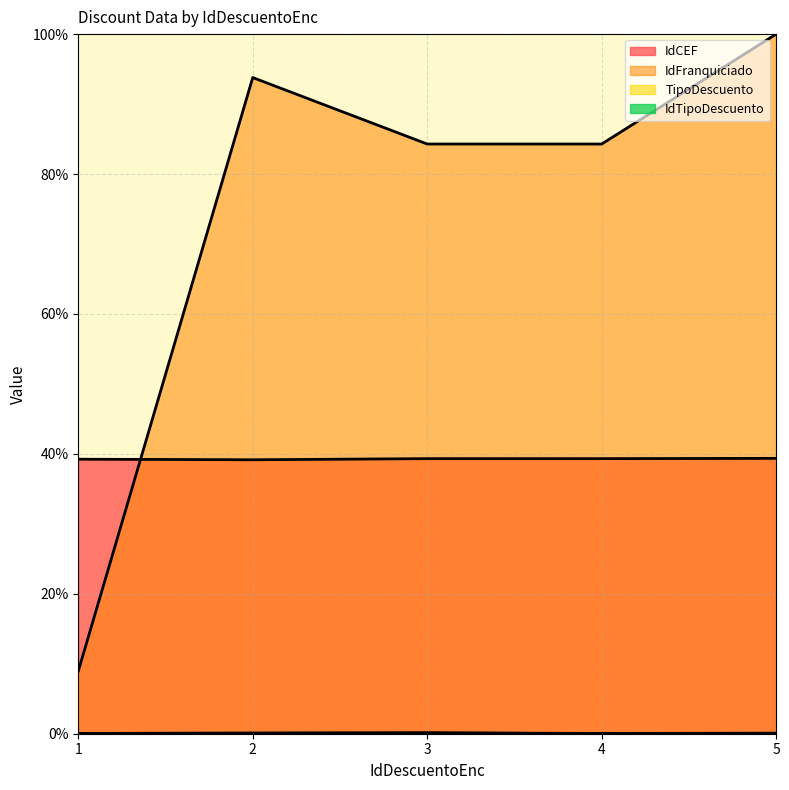

Which series has the largest total across all categories?

IdFranquiciado